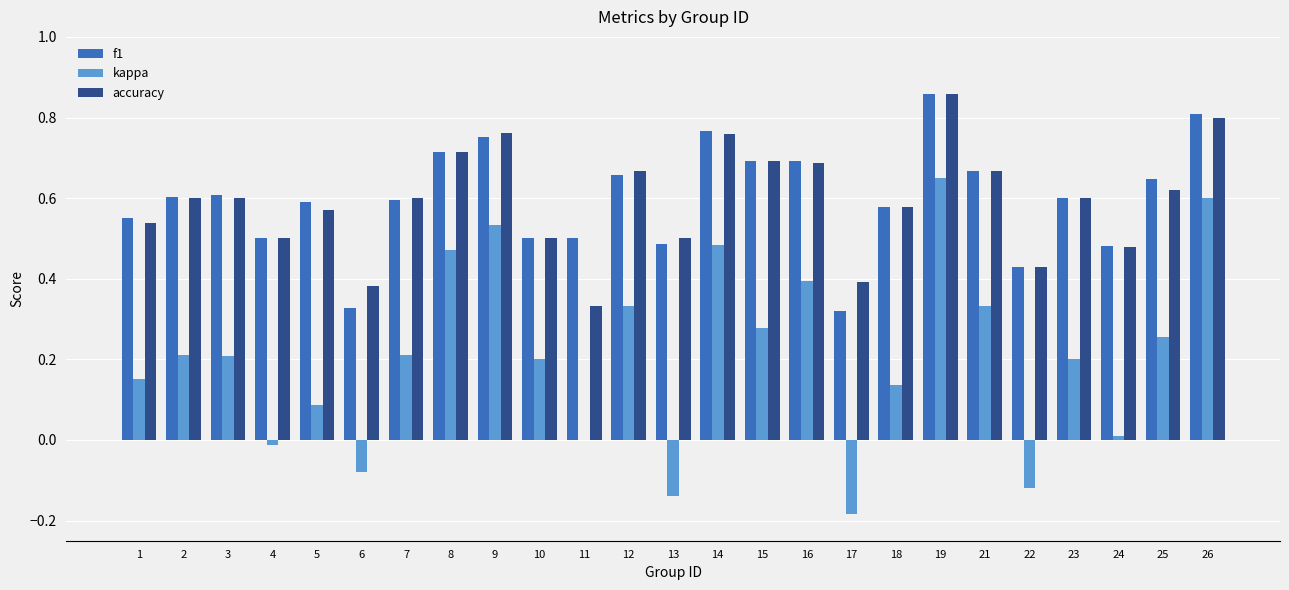

The f1 series shows 0.5 at 4. True or false?

True